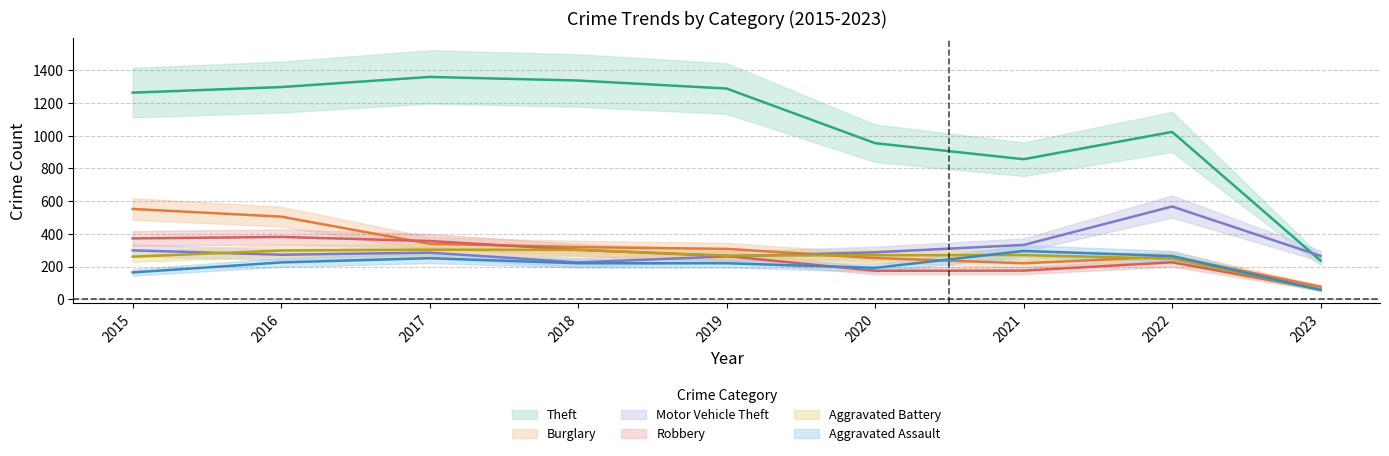

Between which two adjacent categories do Motor Vehicle Theft and Aggravated Battery first intersect?

2015 and 2016